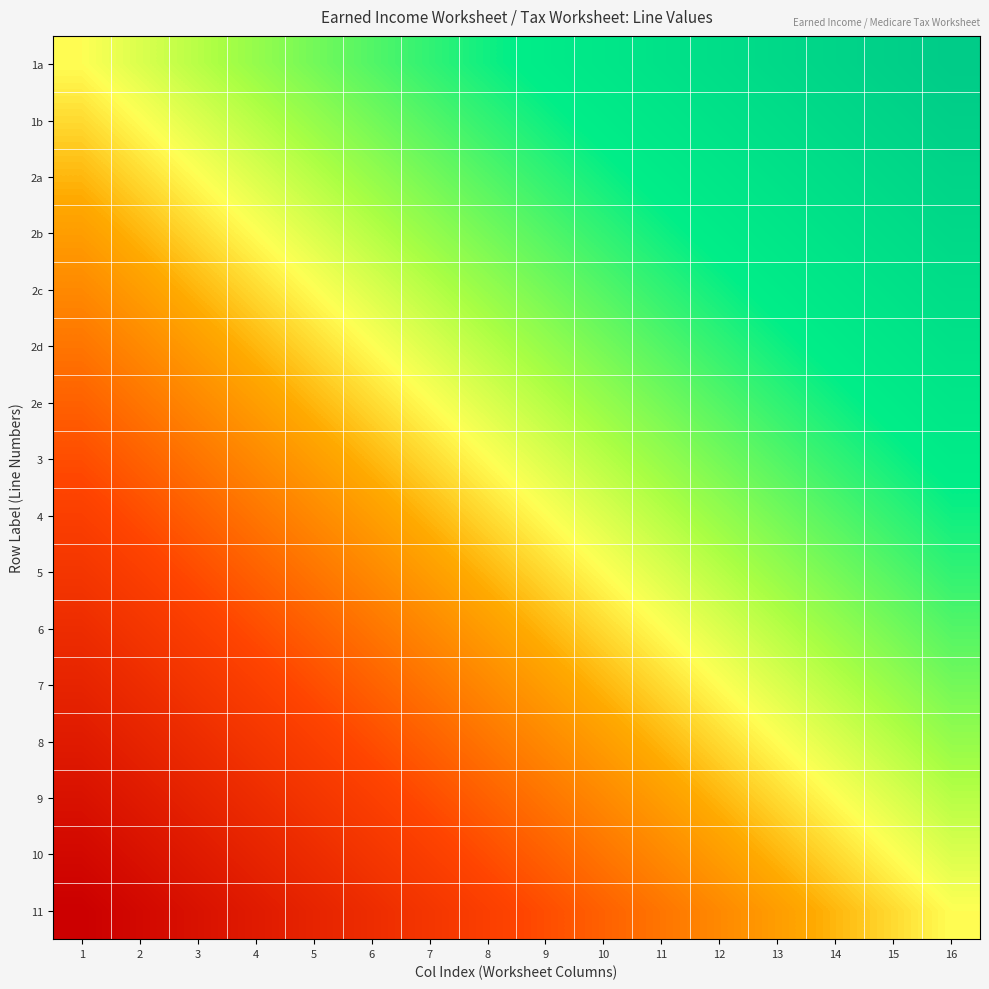

Reading left to right, what are all the values shown in this chart?

1a: 1=0.5	2=0.5	3=0.6	4=0.6	5=0.6	6=0.7	7=0.7	8=0.7	9=0.8	10=0.8	11=0.8	12=0.9	13=0.9	14=0.9	15=1.0	16=1.0
1b: 1=0.5	2=0.5	3=0.5	4=0.6	5=0.6	6=0.6	7=0.7	8=0.7	9=0.7	10=0.8	11=0.8	12=0.8	13=0.9	14=0.9	15=0.9	16=1.0
2a: 1=0.4	2=0.5	3=0.5	4=0.5	5=0.6	6=0.6	7=0.6	8=0.7	9=0.7	10=0.7	11=0.8	12=0.8	13=0.8	14=0.9	15=0.9	16=0.9
2b: 1=0.4	2=0.4	3=0.5	4=0.5	5=0.5	6=0.6	7=0.6	8=0.6	9=0.7	10=0.7	11=0.7	12=0.8	13=0.8	14=0.8	15=0.9	16=0.9
2c: 1=0.4	2=0.4	3=0.4	4=0.5	5=0.5	6=0.5	7=0.6	8=0.6	9=0.6	10=0.7	11=0.7	12=0.7	13=0.8	14=0.8	15=0.8	16=0.9
2d: 1=0.3	2=0.4	3=0.4	4=0.4	5=0.5	6=0.5	7=0.5	8=0.6	9=0.6	10=0.6	11=0.7	12=0.7	13=0.7	14=0.8	15=0.8	16=0.8
2e: 1=0.3	2=0.3	3=0.4	4=0.4	5=0.4	6=0.5	7=0.5	8=0.5	9=0.6	10=0.6	11=0.6	12=0.7	13=0.7	14=0.7	15=0.8	16=0.8
3: 1=0.3	2=0.3	3=0.3	4=0.4	5=0.4	6=0.4	7=0.5	8=0.5	9=0.5	10=0.6	11=0.6	12=0.6	13=0.7	14=0.7	15=0.7	16=0.8
4: 1=0.2	2=0.3	3=0.3	4=0.3	5=0.4	6=0.4	7=0.4	8=0.5	9=0.5	10=0.5	11=0.6	12=0.6	13=0.6	14=0.7	15=0.7	16=0.7
5: 1=0.2	2=0.2	3=0.3	4=0.3	5=0.3	6=0.4	7=0.4	8=0.4	9=0.5	10=0.5	11=0.5	12=0.6	13=0.6	14=0.6	15=0.7	16=0.7
6: 1=0.2	2=0.2	3=0.2	4=0.3	5=0.3	6=0.3	7=0.4	8=0.4	9=0.4	10=0.5	11=0.5	12=0.5	13=0.6	14=0.6	15=0.6	16=0.7
7: 1=0.1	2=0.2	3=0.2	4=0.2	5=0.3	6=0.3	7=0.3	8=0.4	9=0.4	10=0.4	11=0.5	12=0.5	13=0.5	14=0.6	15=0.6	16=0.6
8: 1=0.1	2=0.1	3=0.2	4=0.2	5=0.2	6=0.3	7=0.3	8=0.3	9=0.4	10=0.4	11=0.4	12=0.5	13=0.5	14=0.5	15=0.6	16=0.6
9: 1=0.1	2=0.1	3=0.1	4=0.2	5=0.2	6=0.2	7=0.3	8=0.3	9=0.3	10=0.4	11=0.4	12=0.4	13=0.5	14=0.5	15=0.5	16=0.6
10: 1=0.0	2=0.1	3=0.1	4=0.1	5=0.2	6=0.2	7=0.2	8=0.3	9=0.3	10=0.3	11=0.4	12=0.4	13=0.4	14=0.5	15=0.5	16=0.5
11: 1=0.0	2=0.0	3=0.1	4=0.1	5=0.1	6=0.2	7=0.2	8=0.2	9=0.3	10=0.3	11=0.3	12=0.4	13=0.4	14=0.4	15=0.5	16=0.5